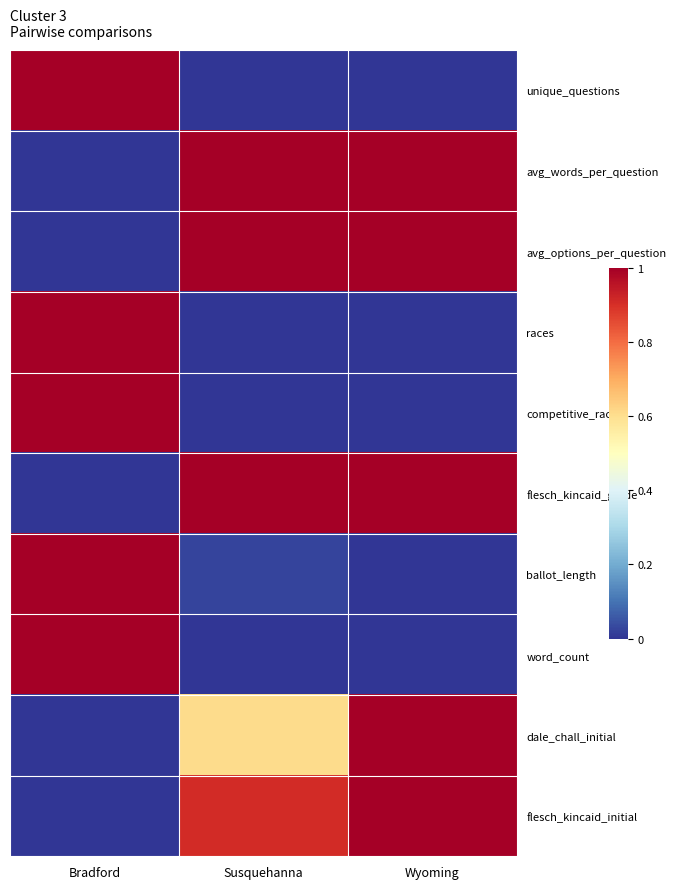

At which category does the chart reach its peak across all series?

Bradford